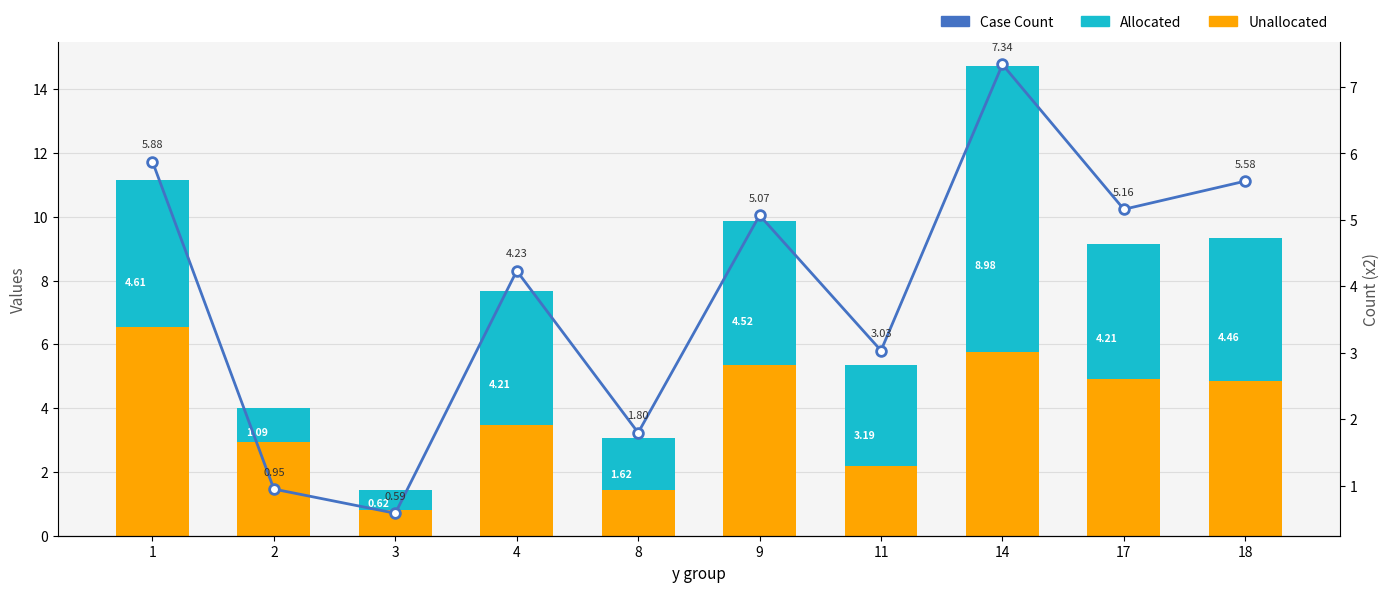

How many values in the Allocated series are below 4?

4